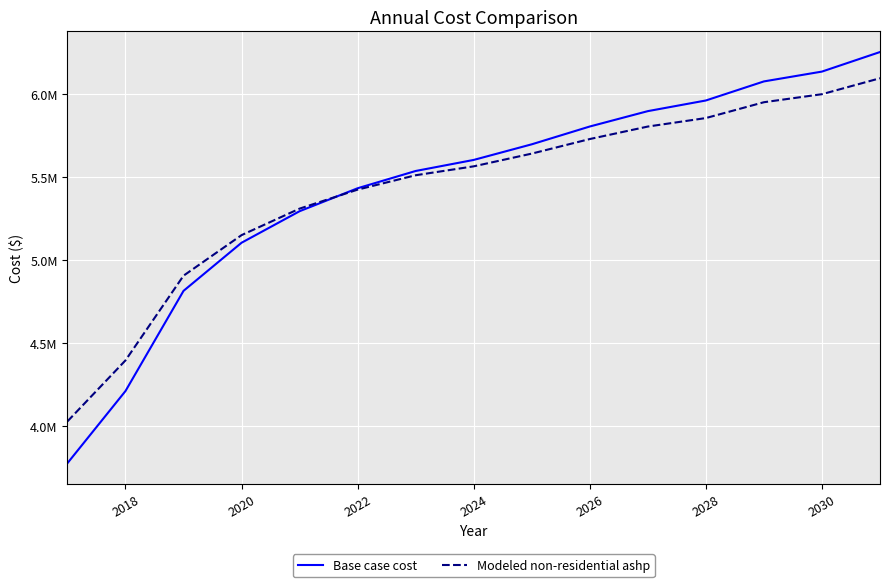

What are all the series names shown in the legend?

Base case cost, Modeled non-residential ashp